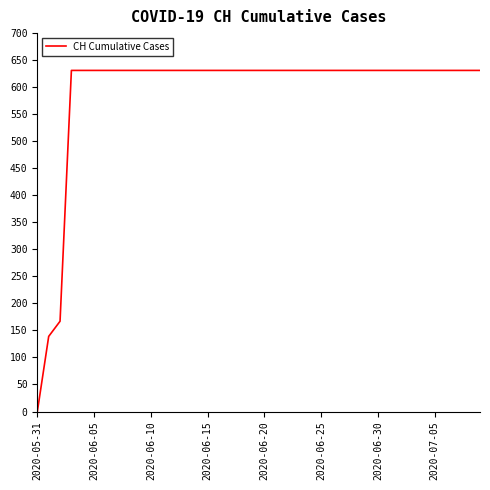

What is the maximum value shown in the chart?

631